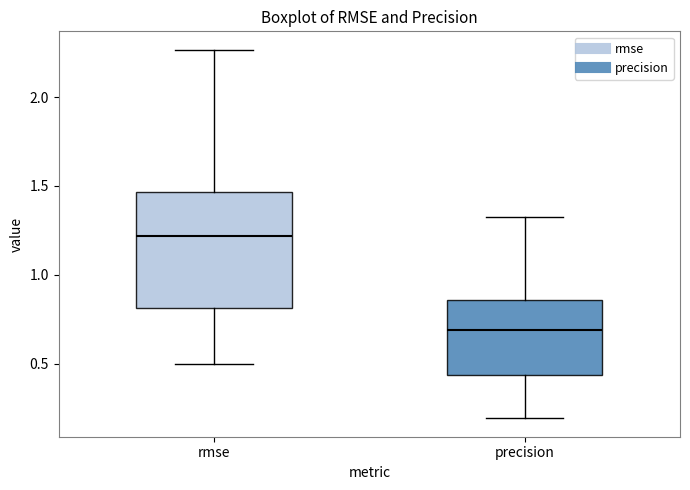

Reading left to right, read every box against the y-axis: the position of its median line, the range the box covers, and the ends of its whiskers. The values are not printed on the chart, so give them approximately, as read against the axis.

rmse: median 1.20, box 0.80 to 1.45, whiskers 0.50 to 2.25
precision: median 0.70, box 0.45 to 0.85, whiskers 0.20 to 1.30